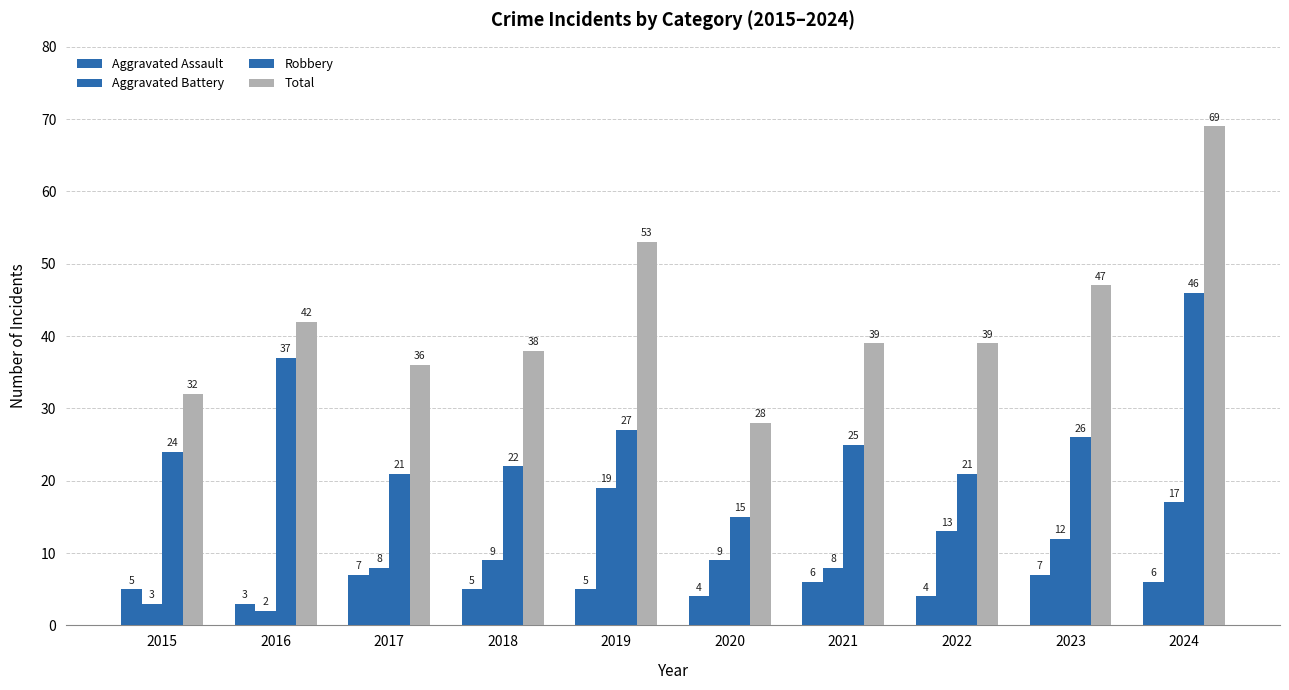

At which label is Aggravated Assault closest to 5?

2015